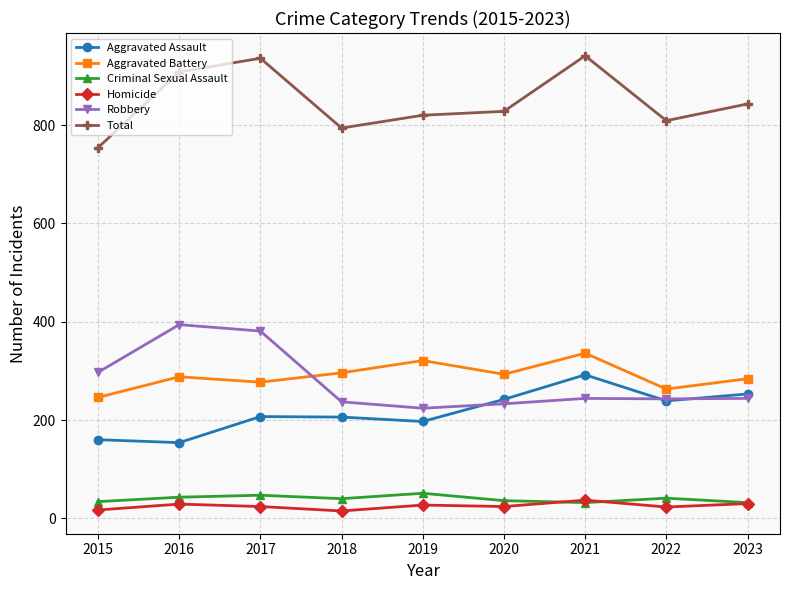

In Criminal Sexual Assault, how many points are higher than both neighbors (excluding endpoints)?

3